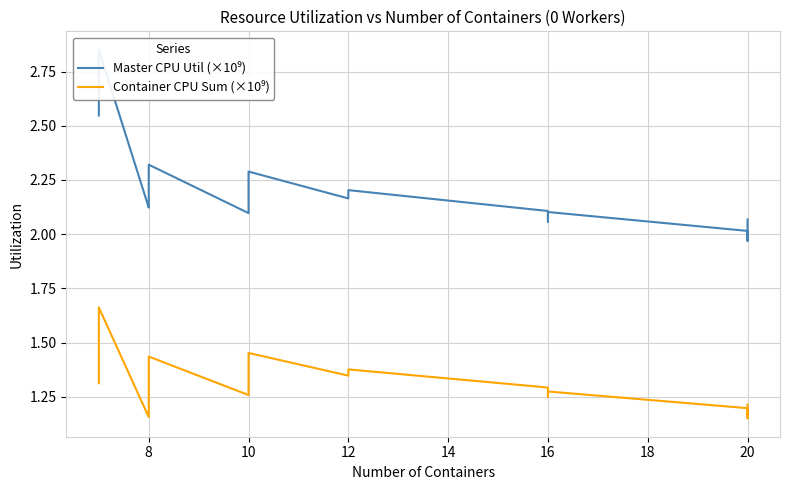

Reading right to left, what are all the values shown in this chart?

Master CPU Util (×10⁹): 2.1	2.0	2.0	2.1	2.1	2.1	2.2	2.2	2.2	2.3	2.1	2.1	2.3	2.1	2.1	2.9	2.5
Container CPU Sum (×10⁹): 1.2	1.2	1.2	1.3	1.2	1.3	1.4	1.4	1.3	1.5	1.3	1.3	1.4	1.2	1.2	1.7	1.3